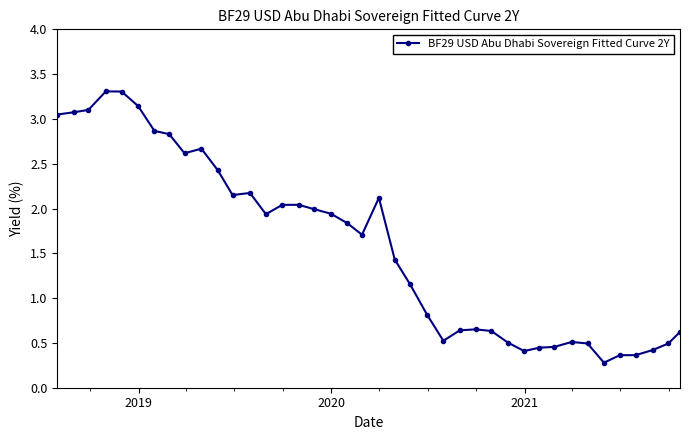

True or false: the data has more than 2 interior local peaks.

True